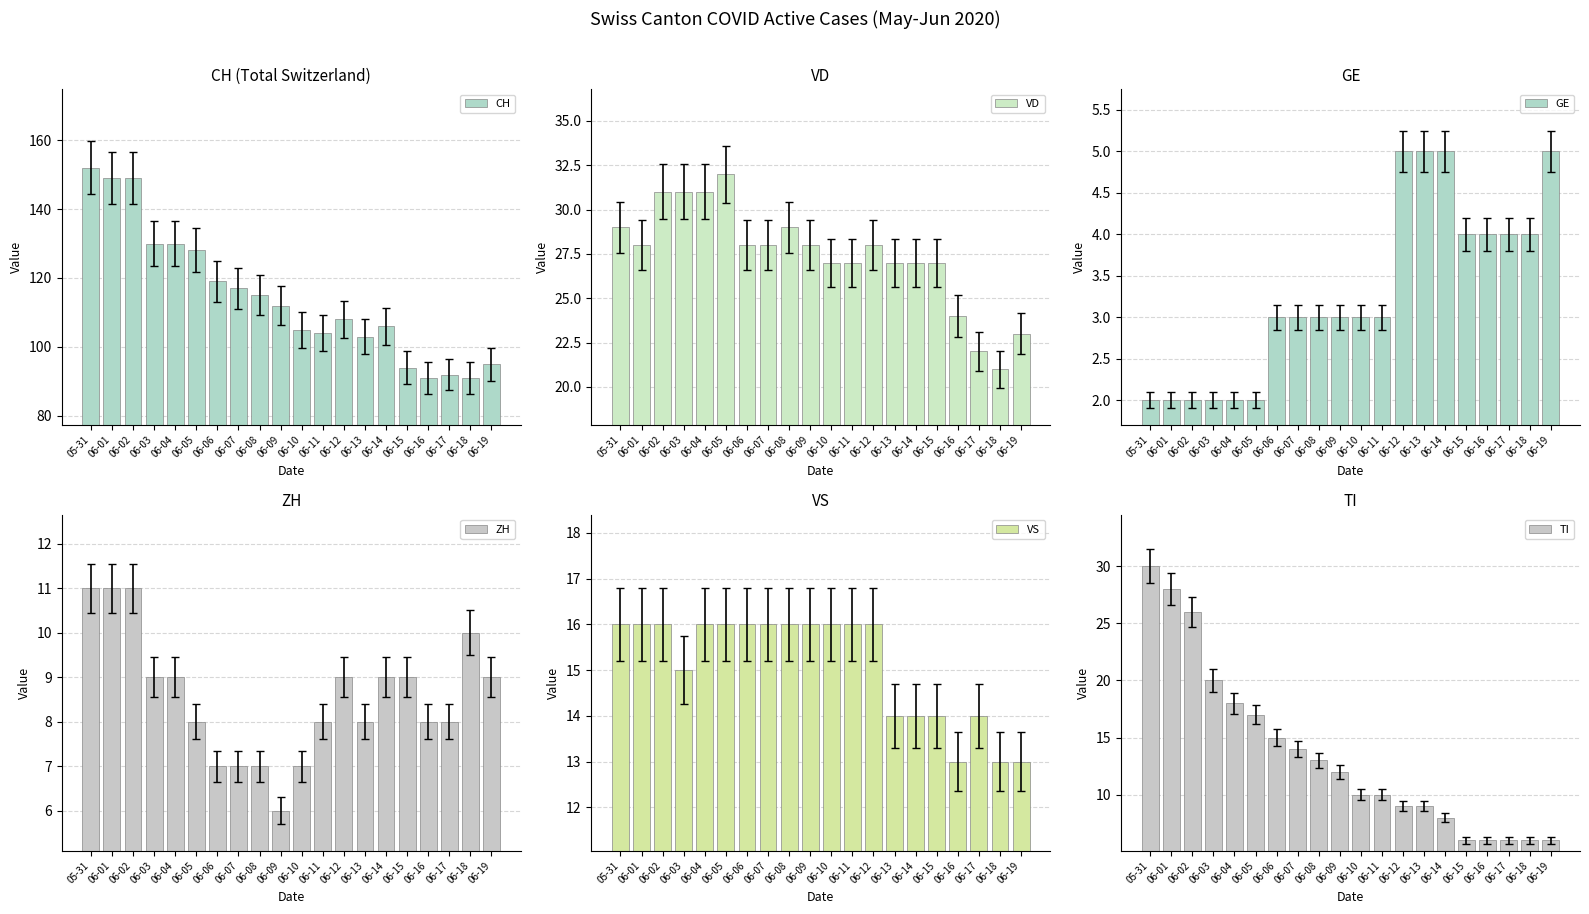

What is the total value across all series at 06-16?

146